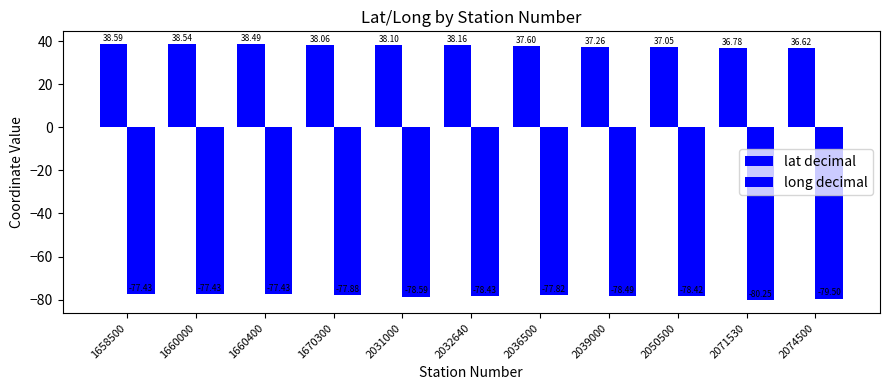

Count the number of data series in this chart.

2